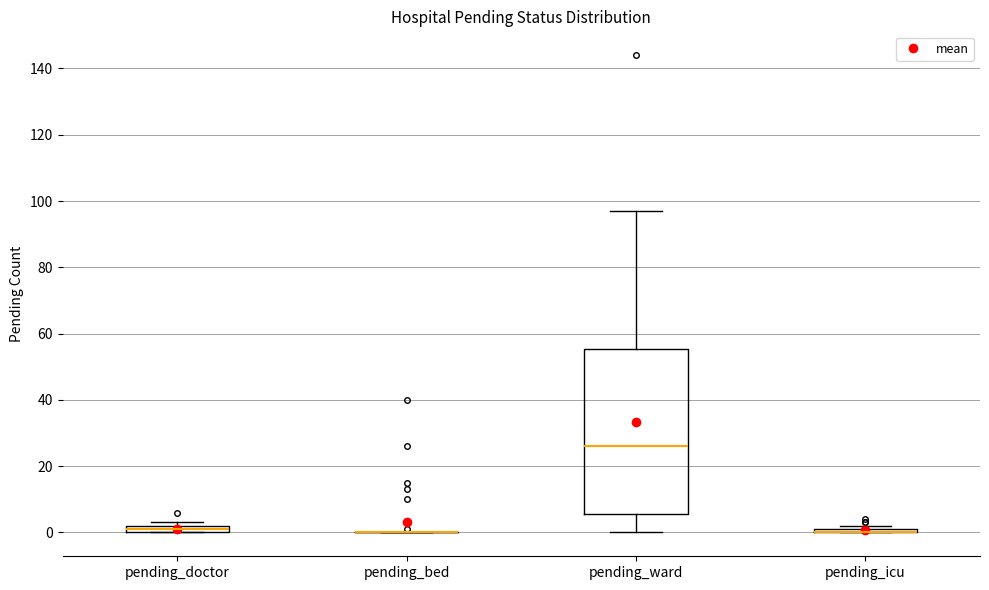

Comparing the boxes themselves (not the whiskers), which one is the tallest?

pending_ward